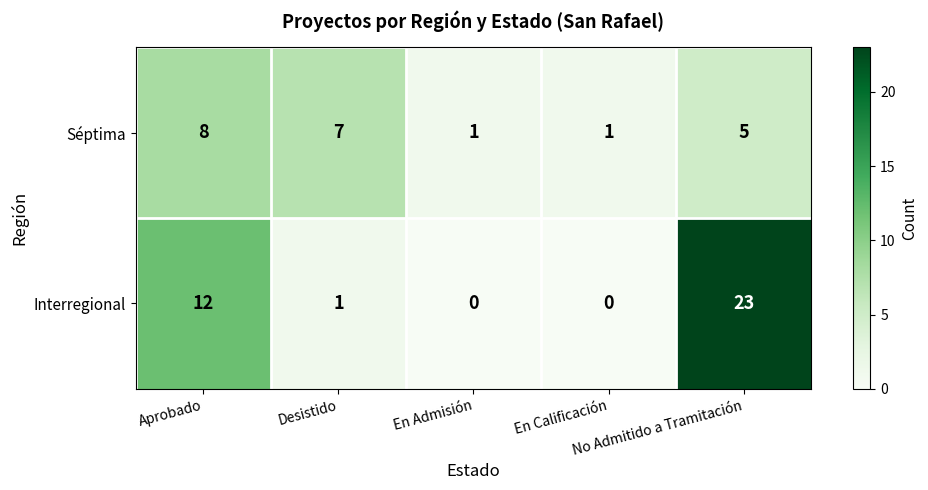

Which series changed the most between Aprobado and Desistido?

Interregional